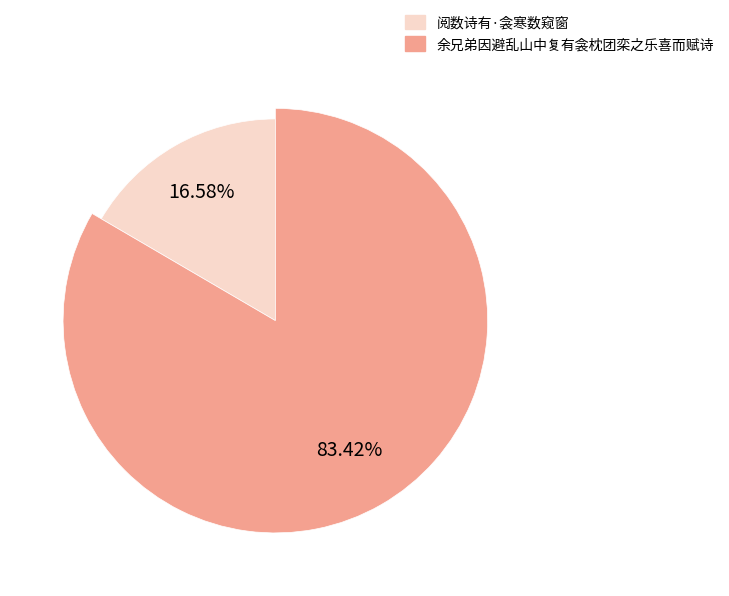

To the nearest percent, what percentage of the pie is 余兄弟因避乱山中复有衾枕团栾之乐喜而赋诗?

83%